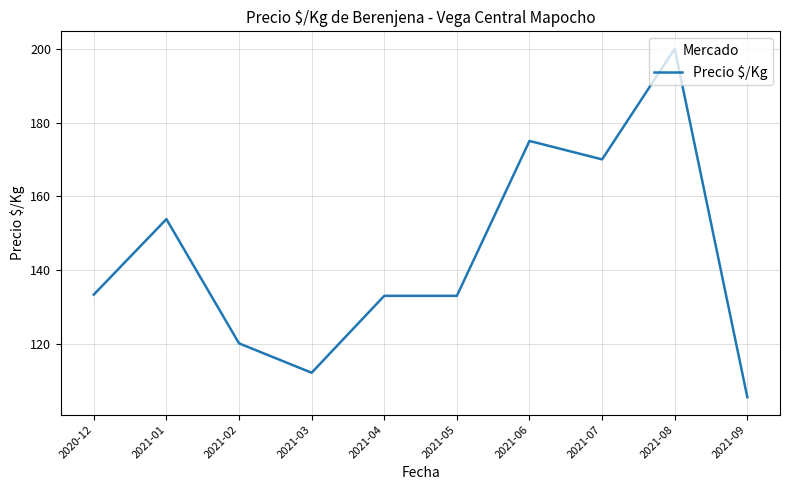

Where is the data nearest to the value 152?

2021-01